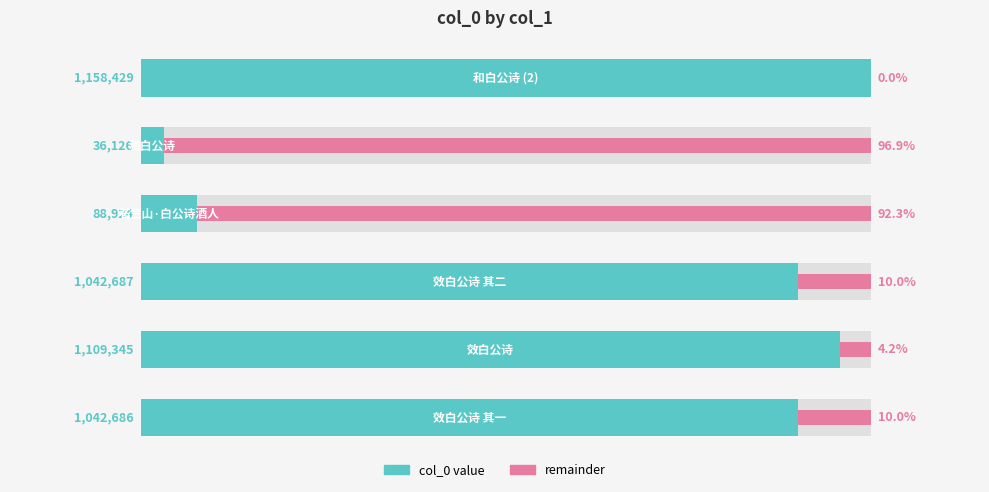

Reading right to left, extract all data points from this chart.

col_0 value: 100.0	3.1	7.7	90.0	95.8	90.0
remainder: 0.0	96.9	92.3	10.0	4.2	10.0